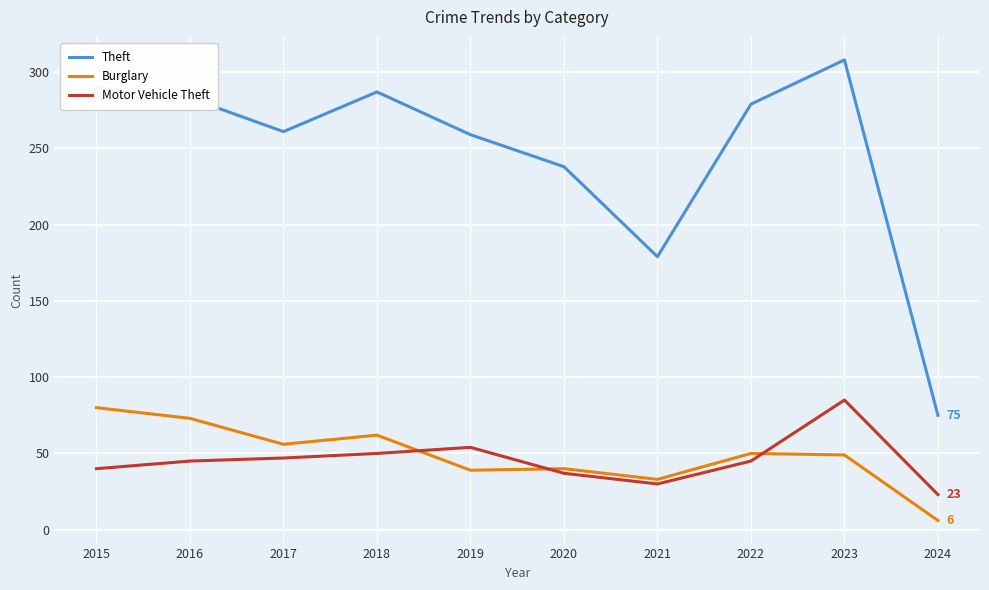

Is the value of Burglary at 2016 greater than the value of Motor Vehicle Theft at 2022?

Yes